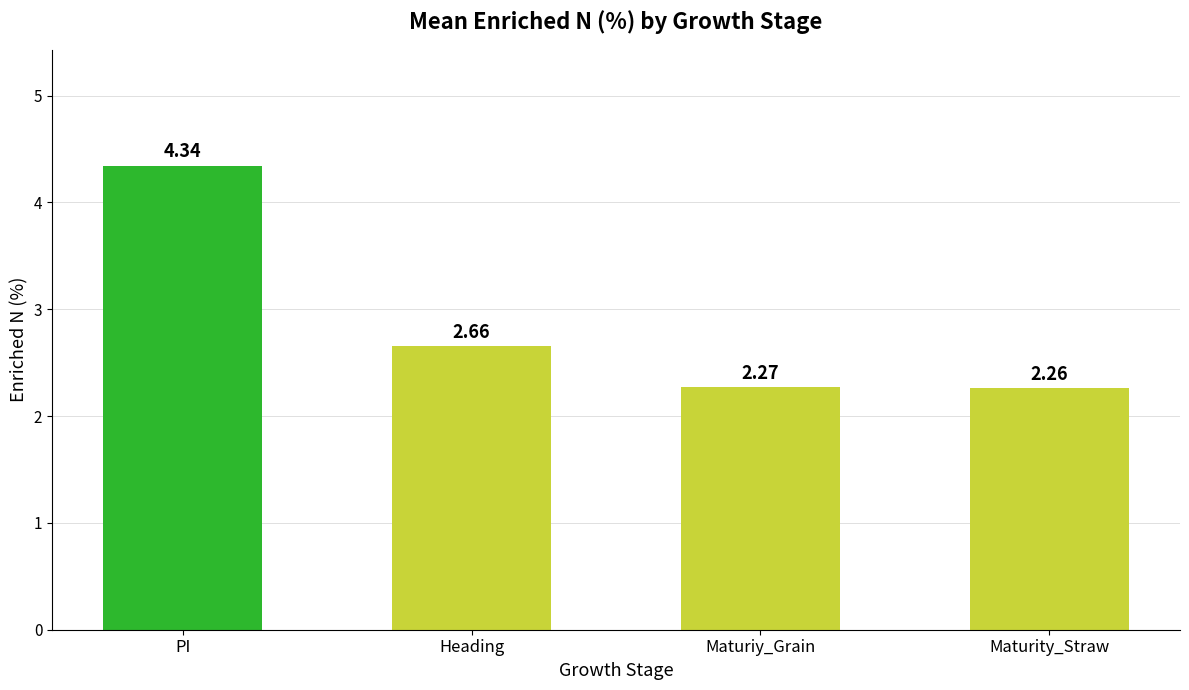

Which label corresponds to the smallest value in the chart?

Maturity_Straw